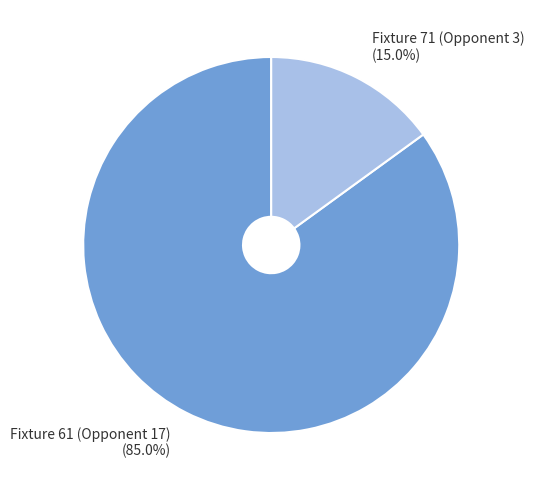

Which slice represents more than half of the pie?

Fixture 61 (Opponent 17)